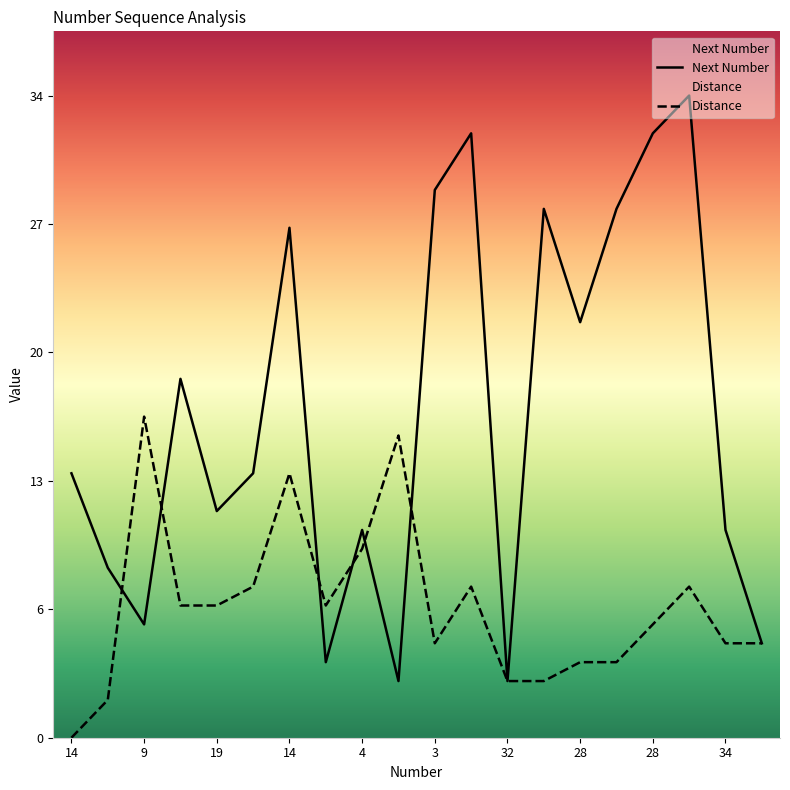

In Distance, how many points are higher than both neighbors (excluding endpoints)?

5